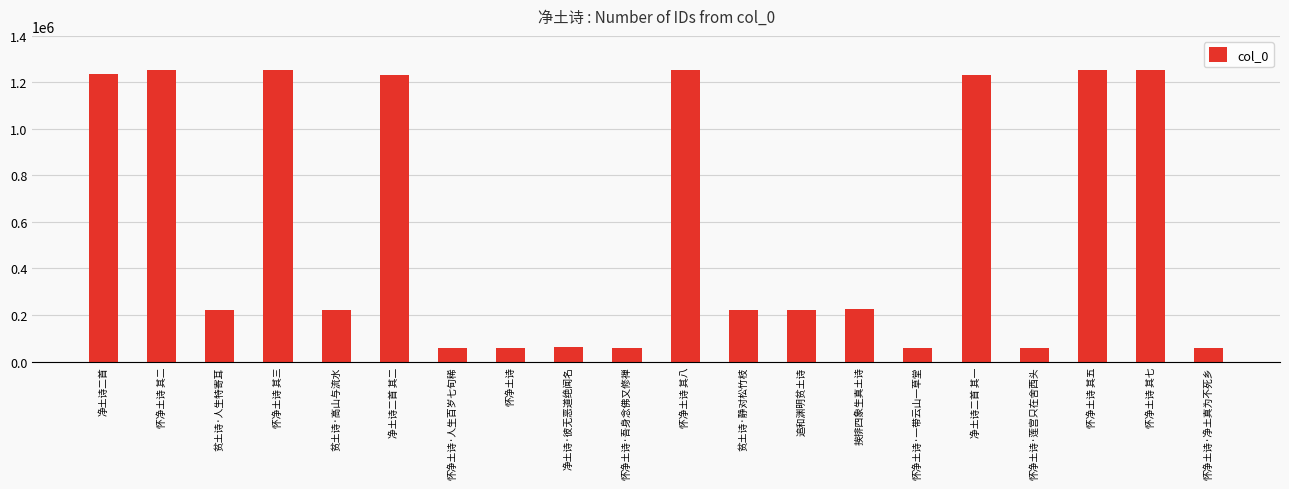

What is the ratio of the value at 怀净土诗 其五 to the value at 净土诗·彼无恶道绝闻名?

19.8